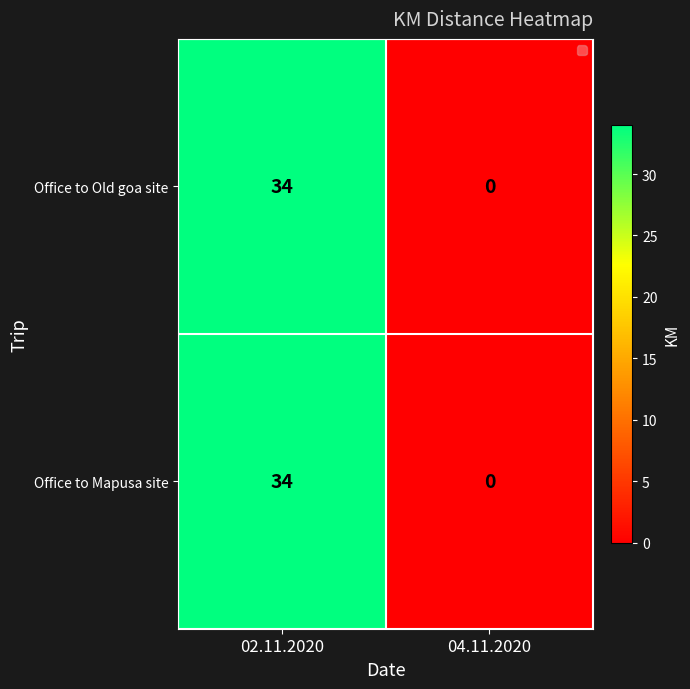

List the labels in order of Office to Mapusa site value, smallest first.

04.11.2020, 02.11.2020